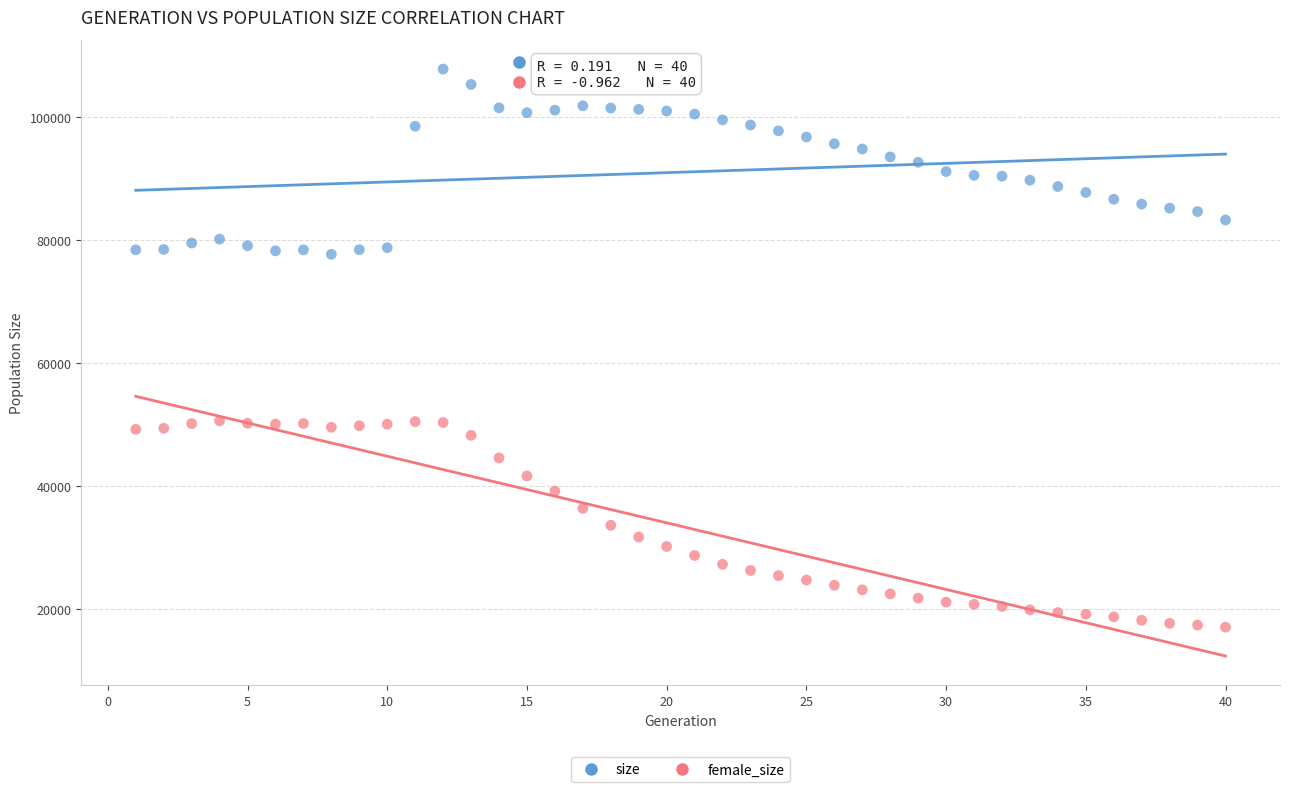

Which series has the largest Y range (max minus min)?

female_size